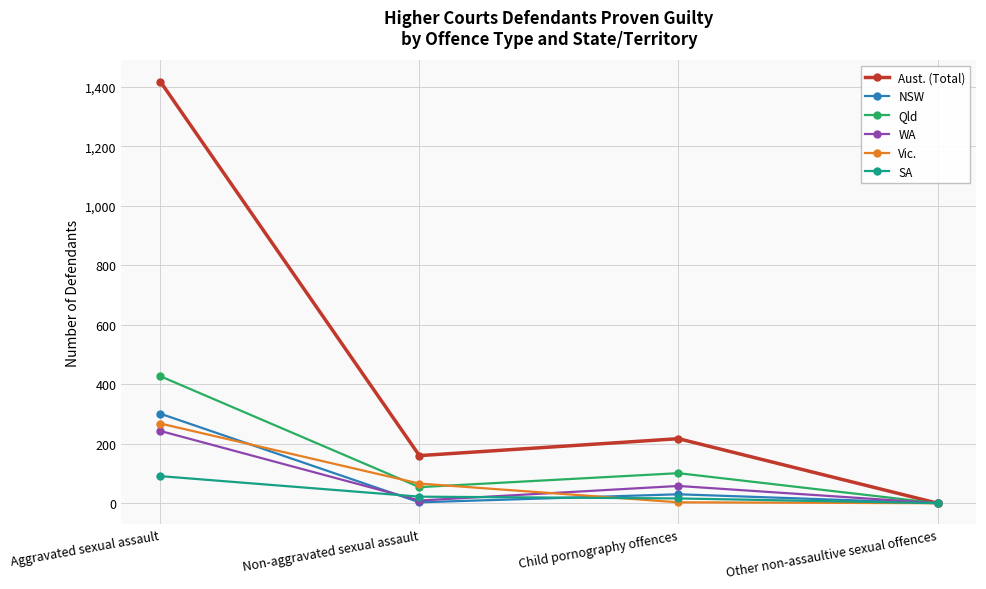

Is it true that NSW equals 30 at Child pornography offences?

True